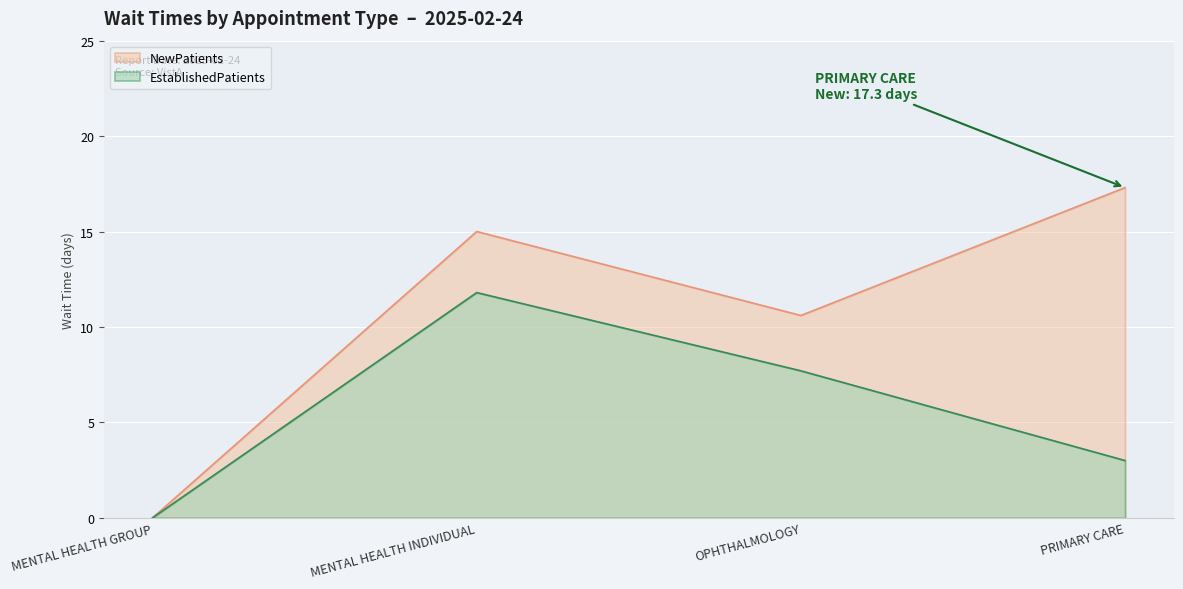

What is the sum of the NewPatients values at PRIMARY CARE and MENTAL HEALTH GROUP?

17.3